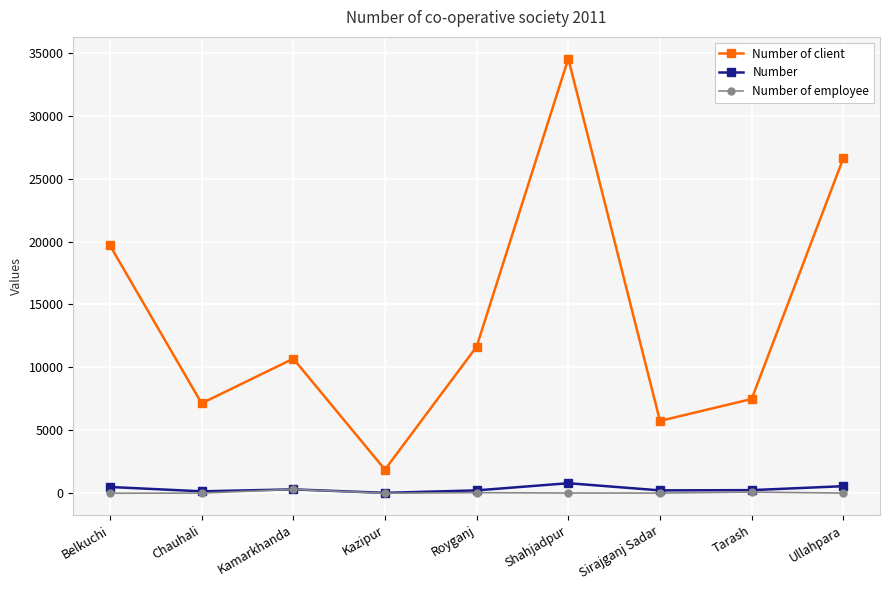

The value of Number of client at Kazipur is 1882. True or false?

True